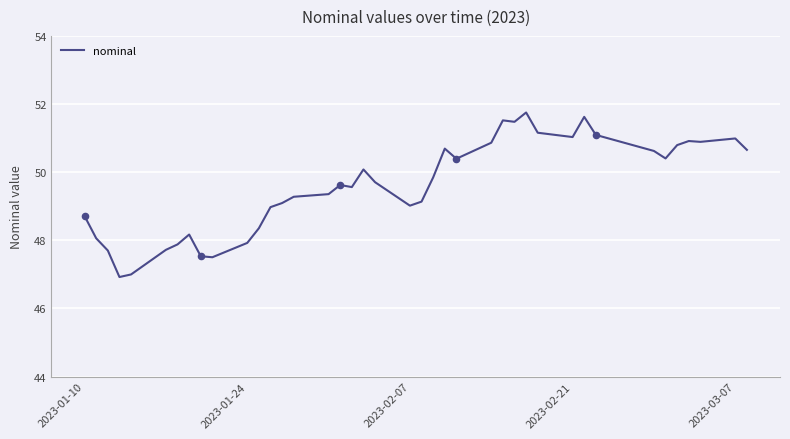

What is the minimum value shown in the chart?

46.9